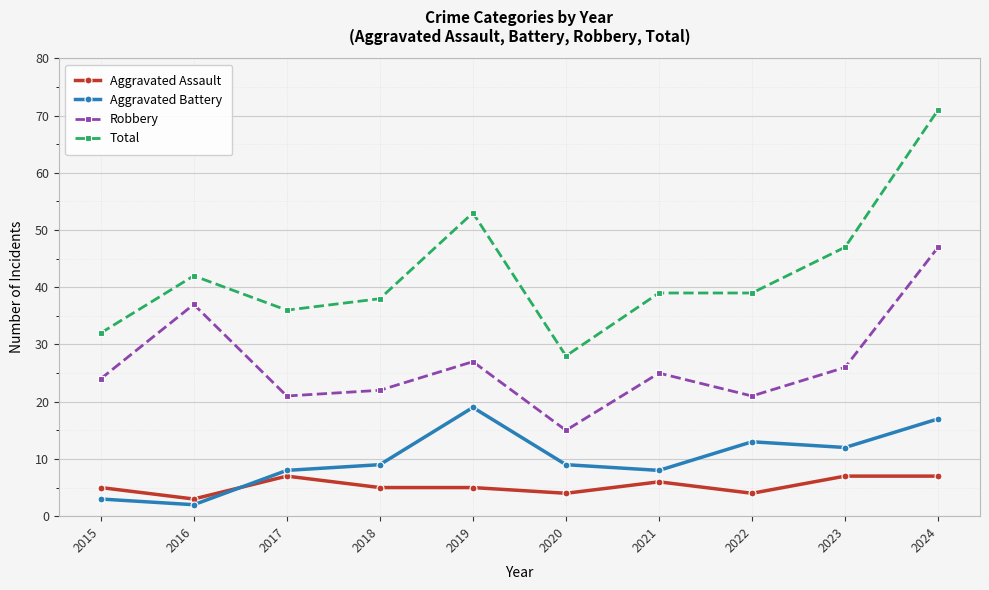

How many lines are shown in the chart?

4